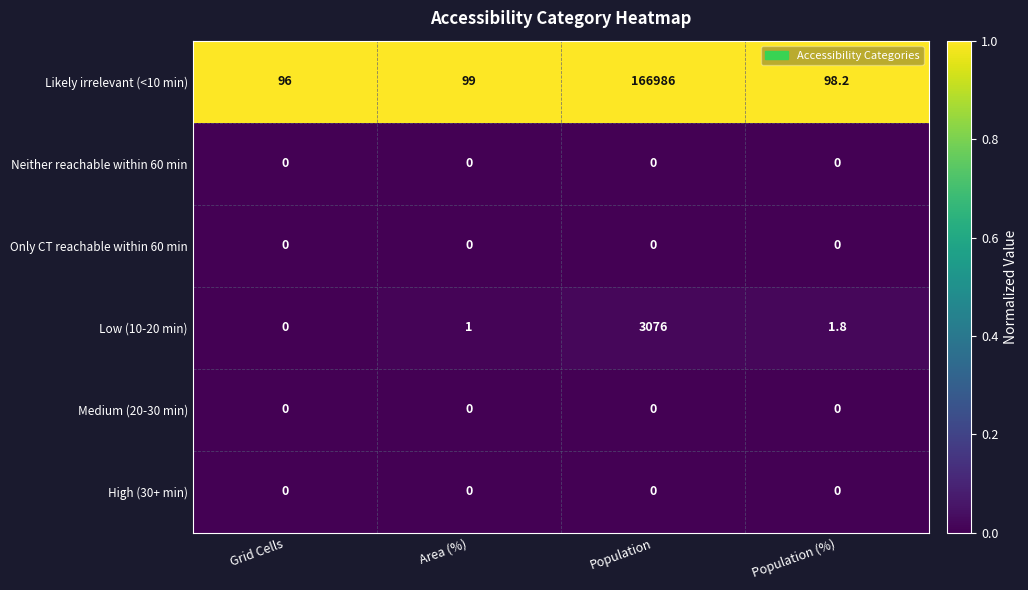

The Low (10-20 min) series shows 1.5 at Area (%). True or false?

False